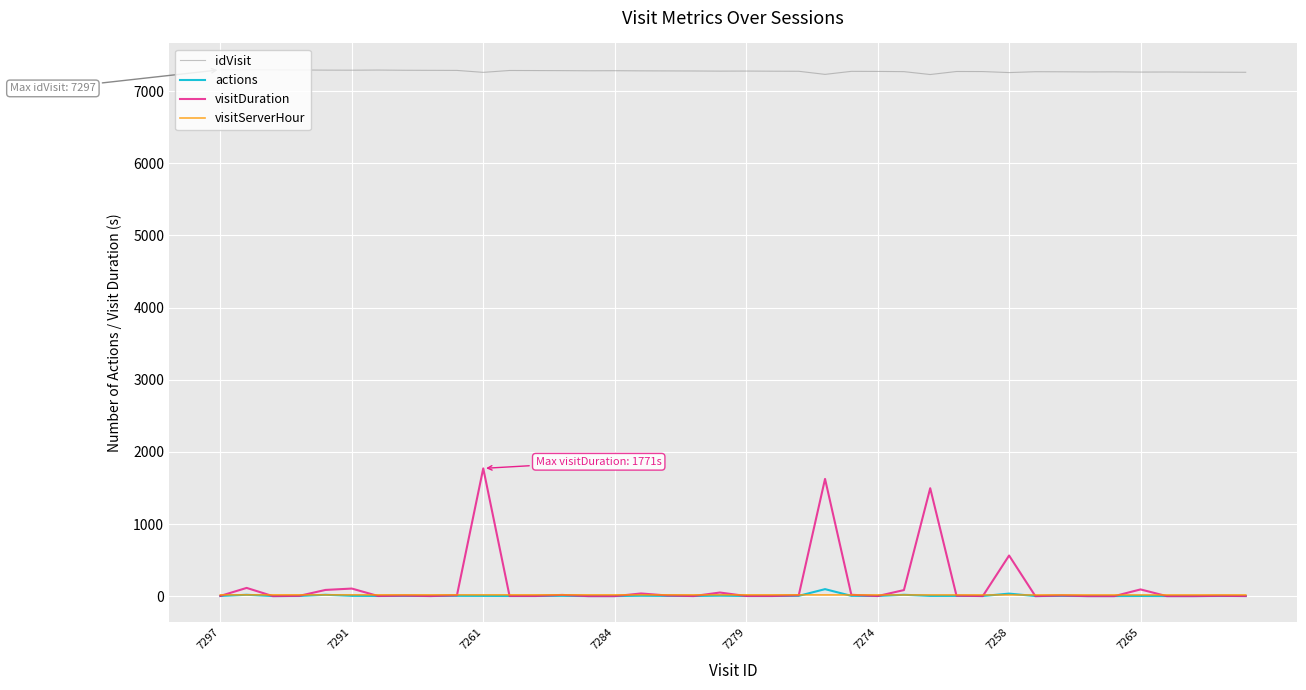

What is the minimum value for idVisit?

7231